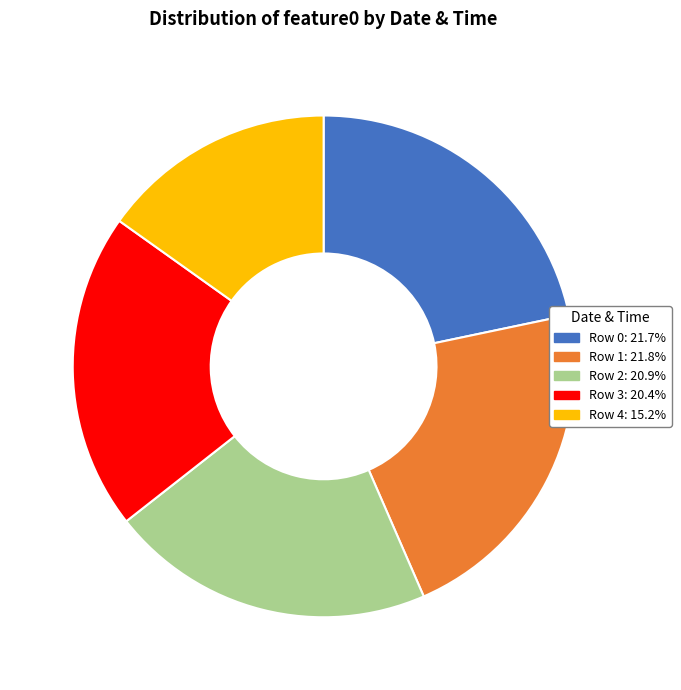

Does Row 0: 21.7% represent more than half of the total?

No